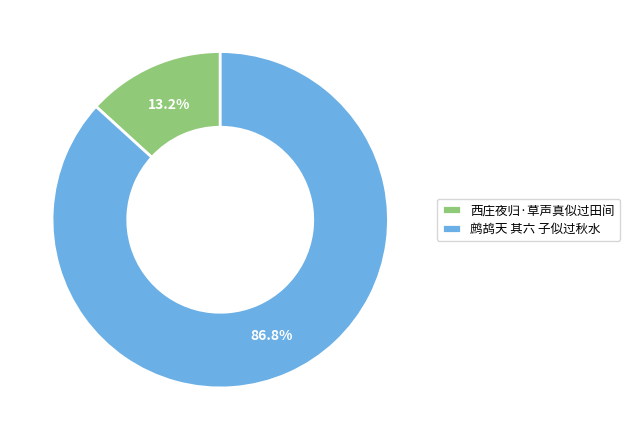

How many slices are in this pie chart?

2